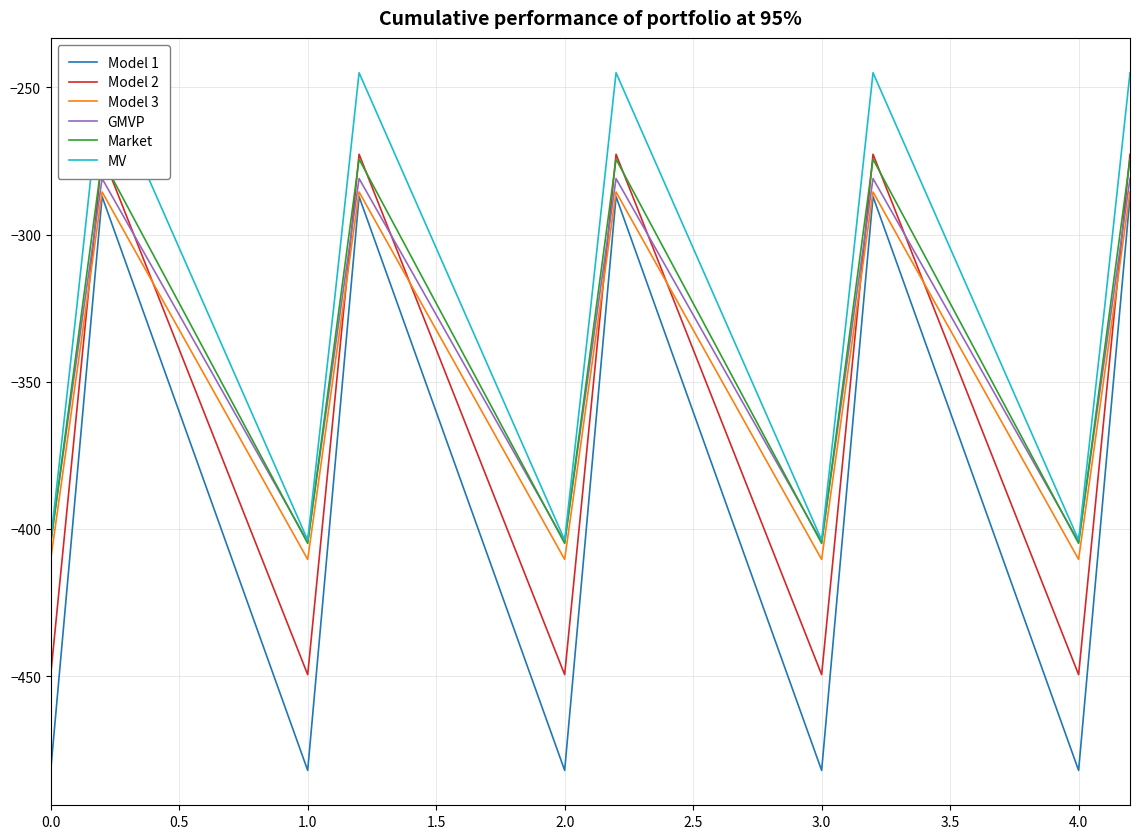

What is the minimum value for Model 3?

-410.3